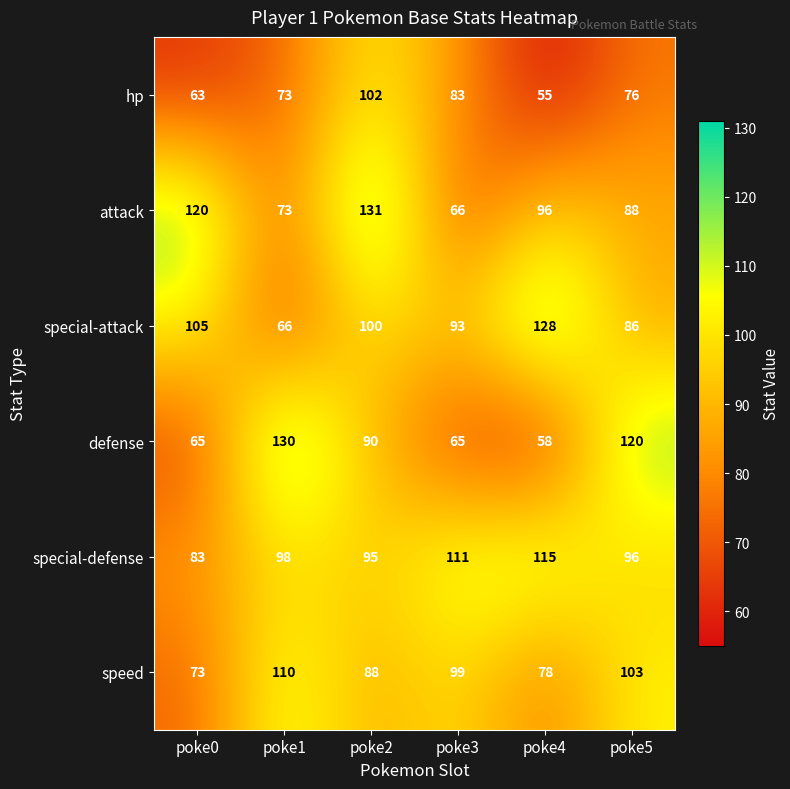

Which series changed the most between poke0 and poke2?

hp